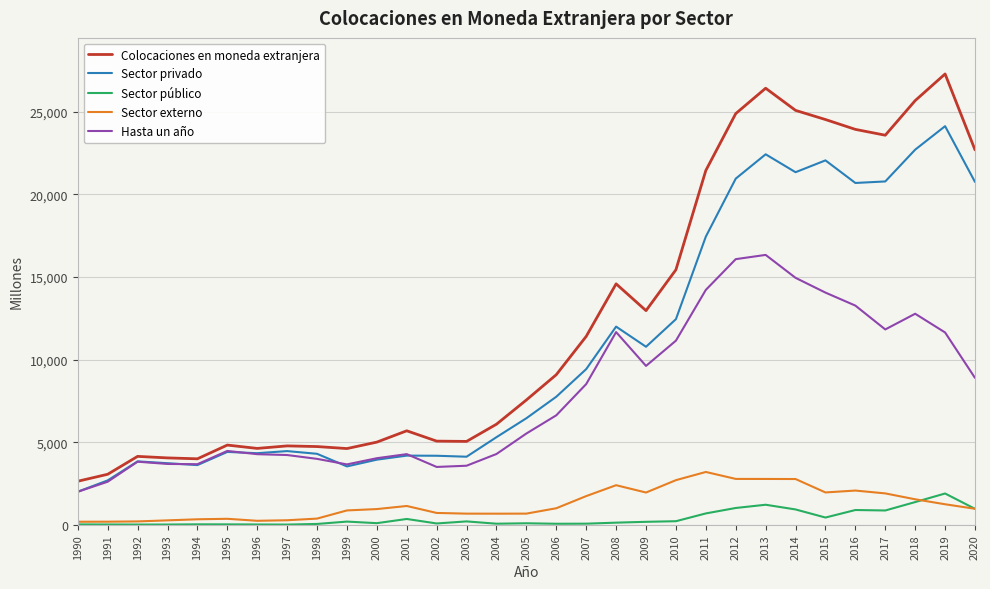

At which category is the sum across all series the highest?

2013